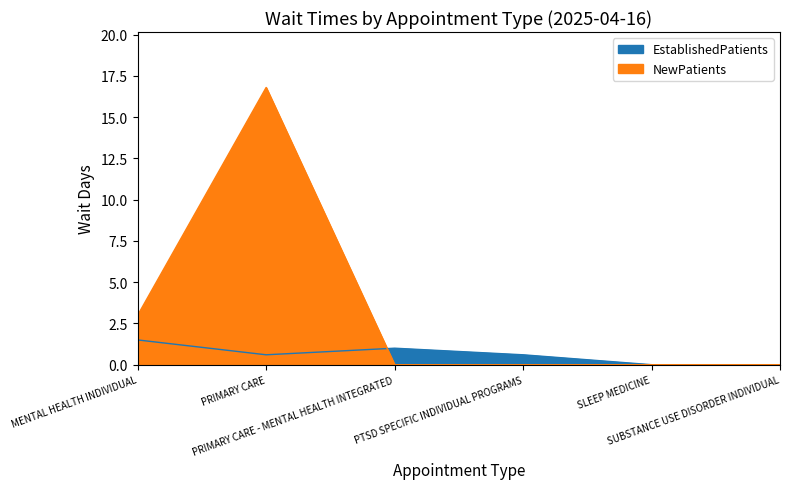

List the labels in order of EstablishedPatients value, largest first.

MENTAL HEALTH INDIVIDUAL, PRIMARY CARE - MENTAL HEALTH INTEGRATED, PRIMARY CARE, PTSD SPECIFIC INDIVIDUAL PROGRAMS, SLEEP MEDICINE, SUBSTANCE USE DISORDER INDIVIDUAL